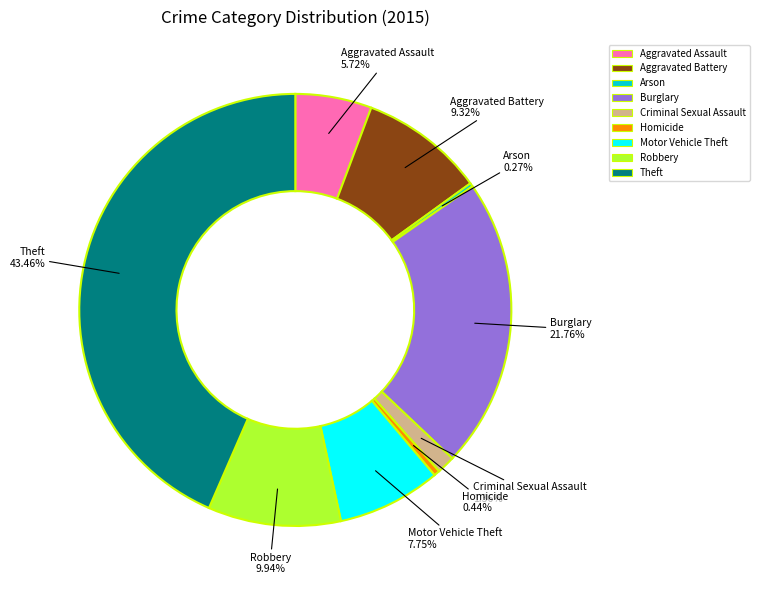

To the nearest percent, what is the average slice percentage?

11%